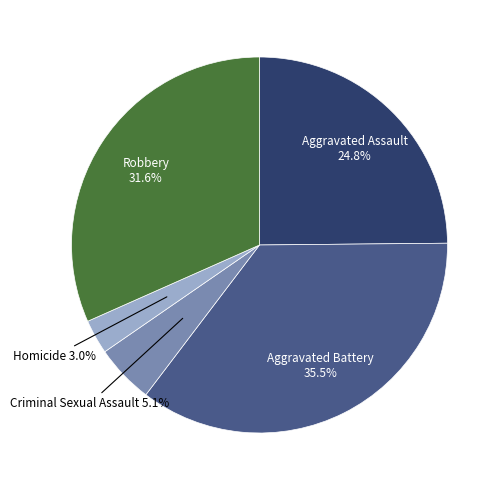

Is there a majority slice in this chart?

No